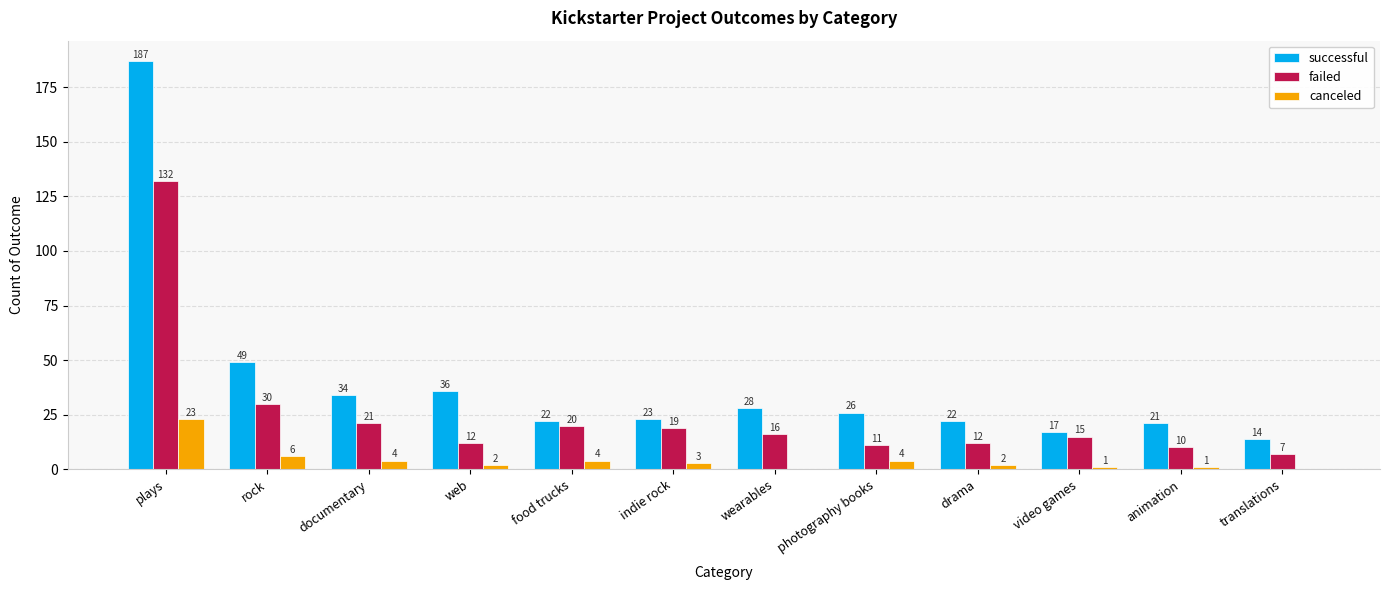

What is the total value across all series at translations?

21